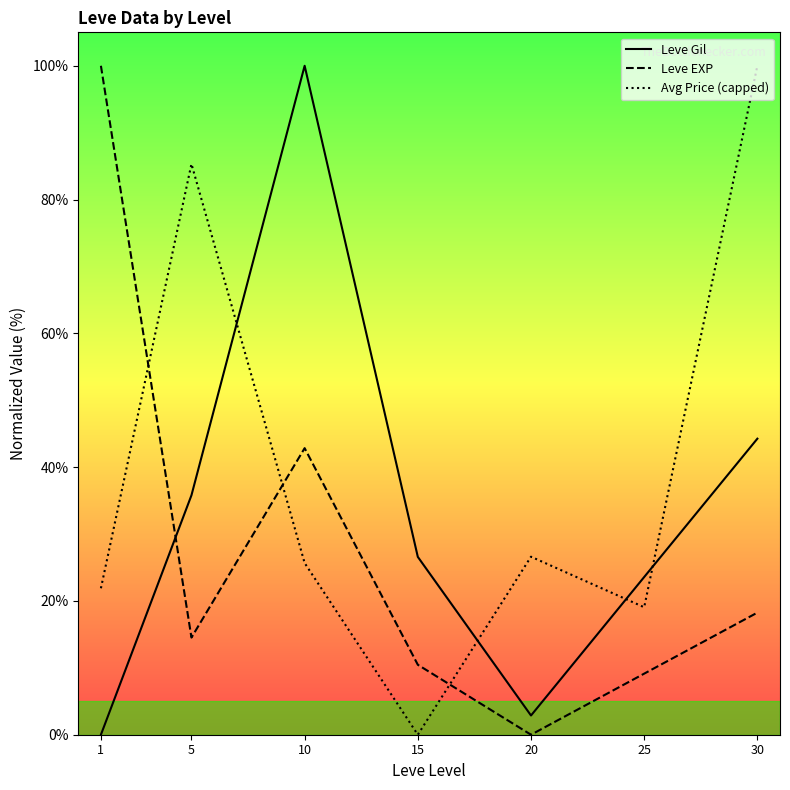

At which label is Leve EXP closest to 50?

10